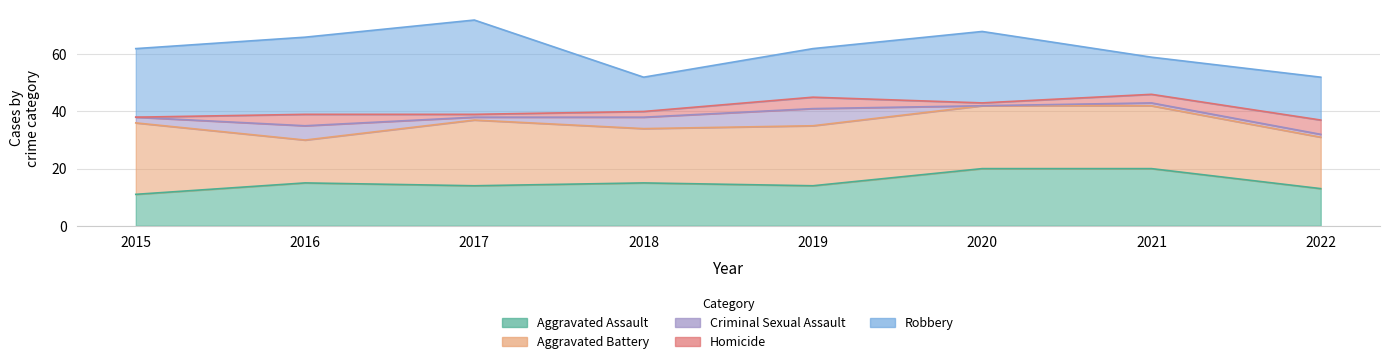

Does the chart have visible grid lines?

Yes